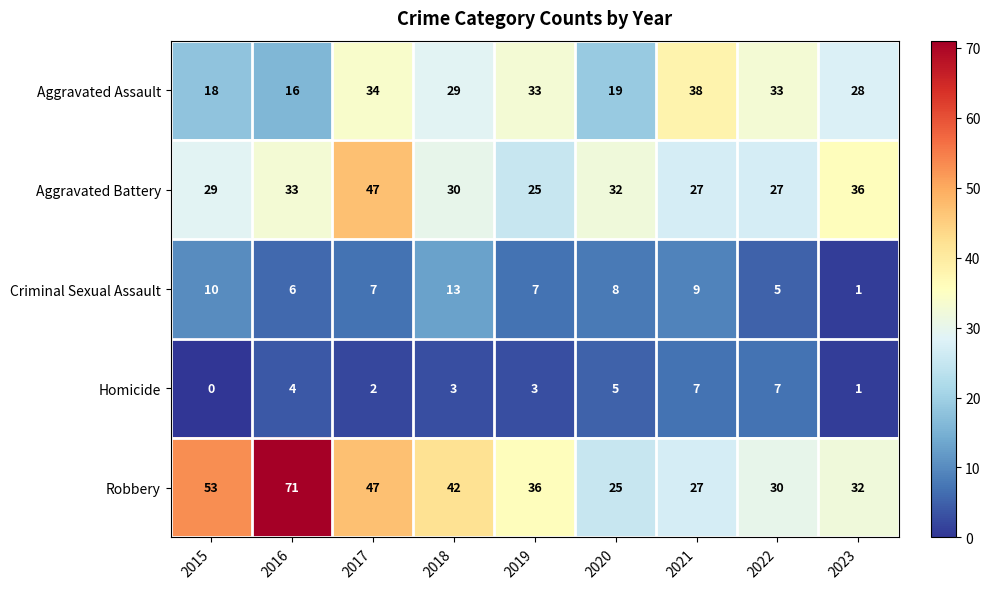

At 2020, list the series in order from largest to smallest.

Aggravated Battery, Robbery, Aggravated Assault, Criminal Sexual Assault, Homicide